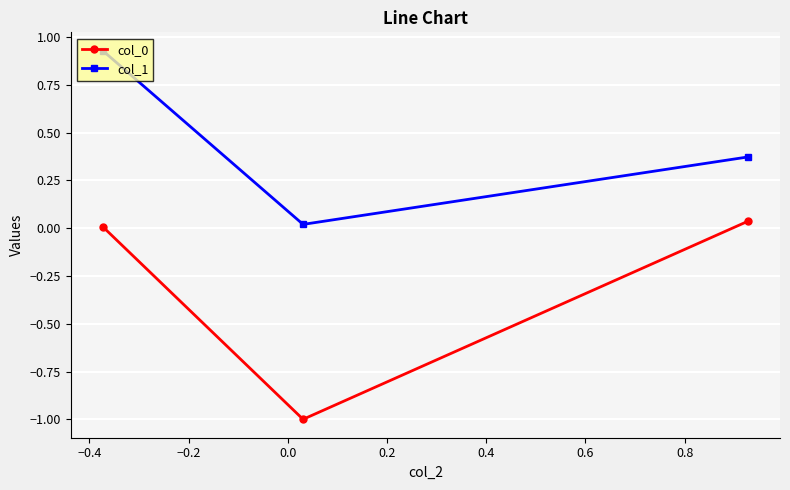

Which series has the largest total across all categories?

col_1